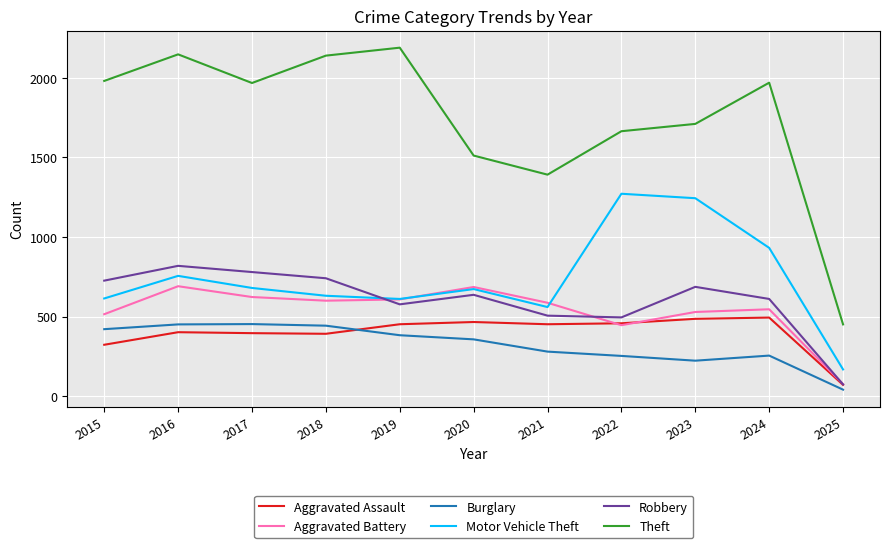

The Aggravated Battery series shows 264 at 2021. True or false?

False